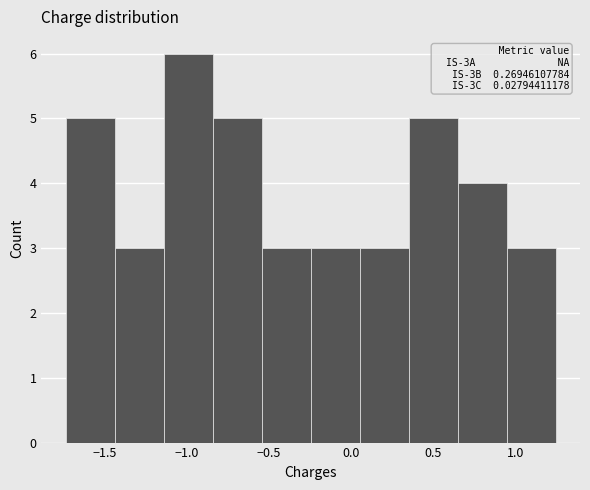

Which range on the x-axis has the tallest bar?

-1.15 to -0.85